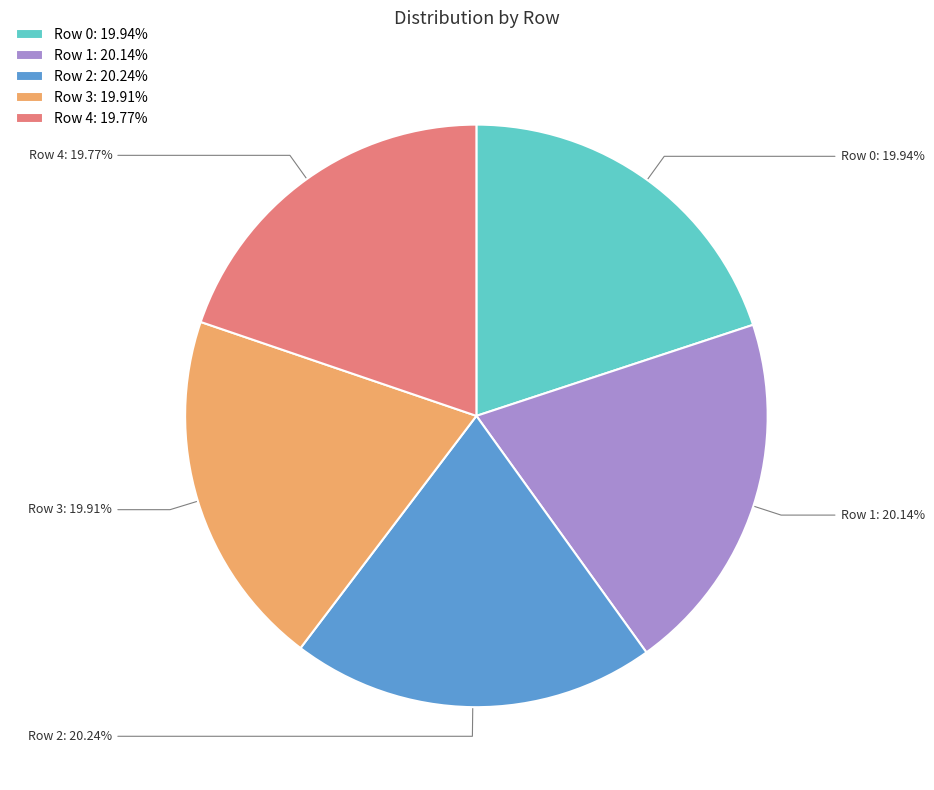

The Row 2 slice represents 20% of the pie. True or false?

True